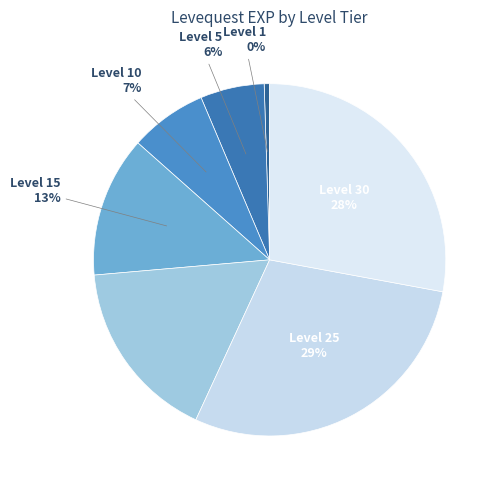

Is it true that Level 30 is 52% of the pie?

False